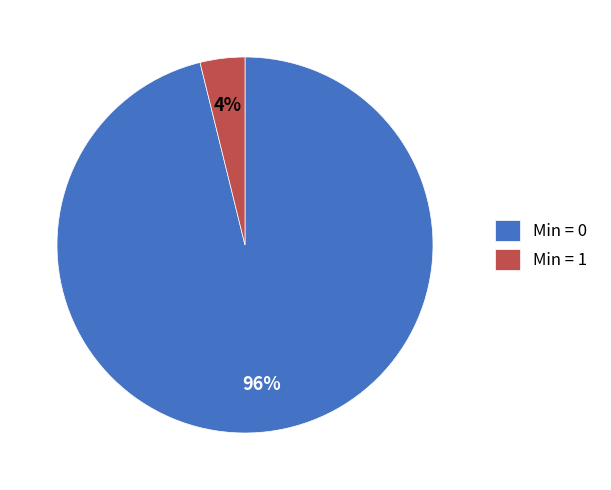

To the nearest percent, what is the average slice percentage?

50%